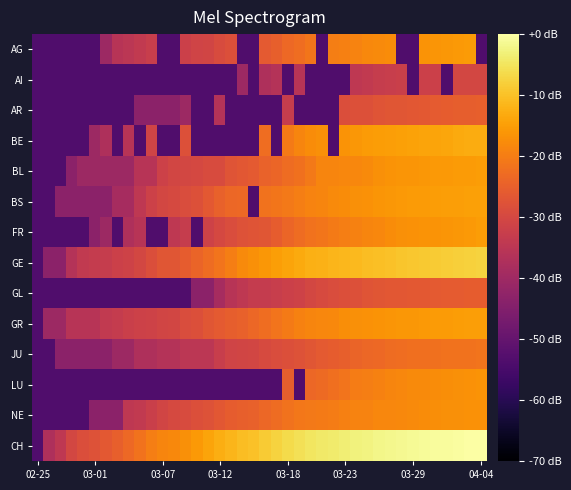

Which label corresponds to the smallest value in the chart?

02-25